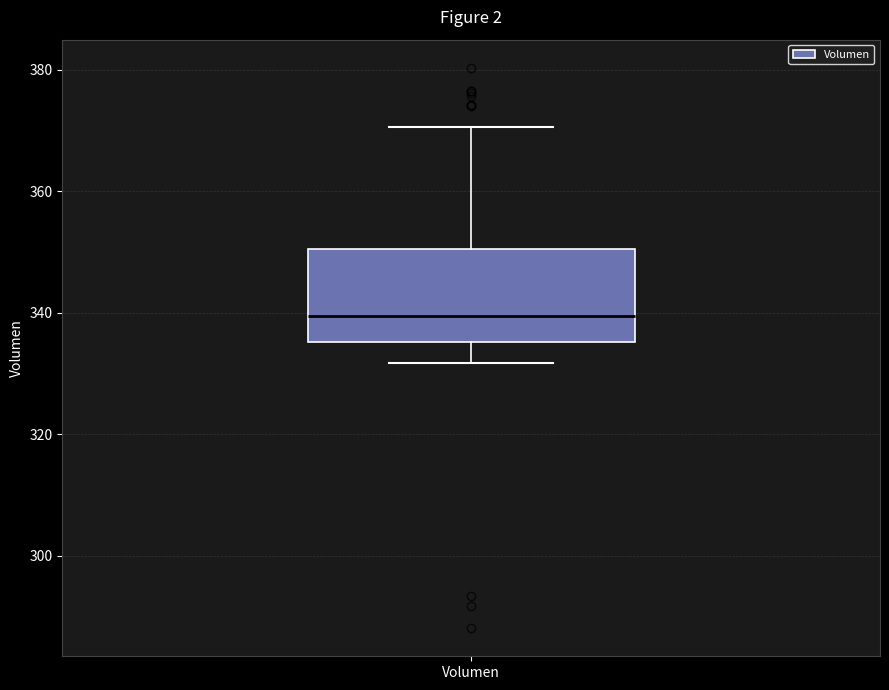

Read this box plot against the y-axis: the position of the median line, the range covered by the box, and the ends of both whiskers. The values are not printed on the chart, so give them approximately, as read against the axis.

median 340, box 336 to 350, whiskers 332 to 370